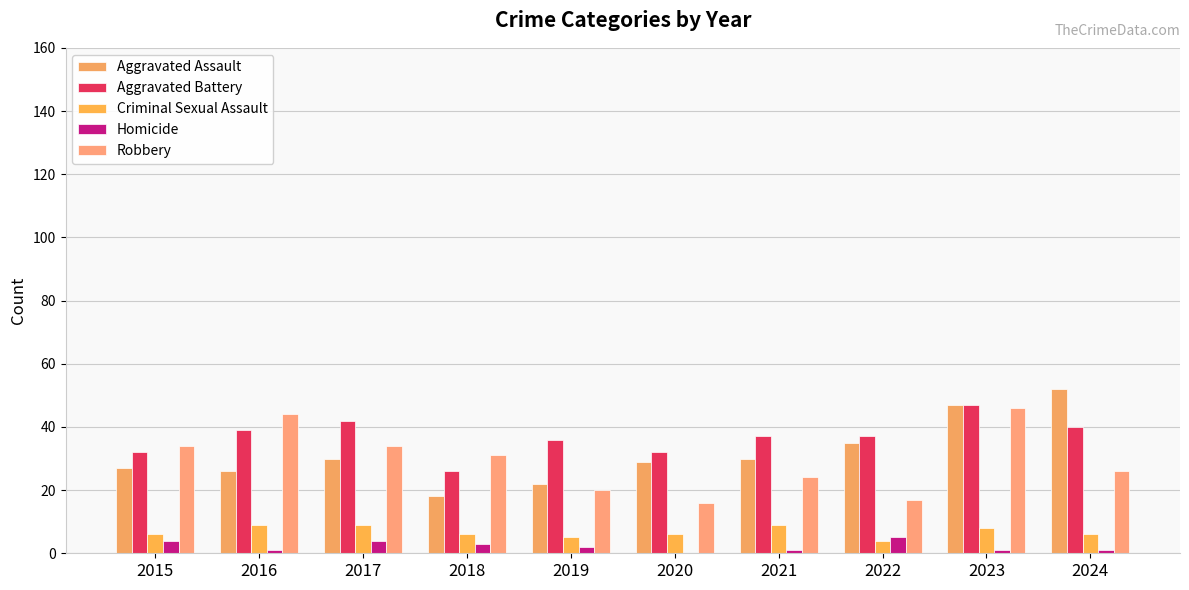

Reading left to right, list all the values displayed in this chart.

Aggravated Assault: 27	26	30	18	22	29	30	35	47	52
Aggravated Battery: 32	39	42	26	36	32	37	37	47	40
Criminal Sexual Assault: 6	9	9	6	5	6	9	4	8	6
Homicide: 4	1	4	3	2	0	1	5	1	1
Robbery: 34	44	34	31	20	16	24	17	46	26